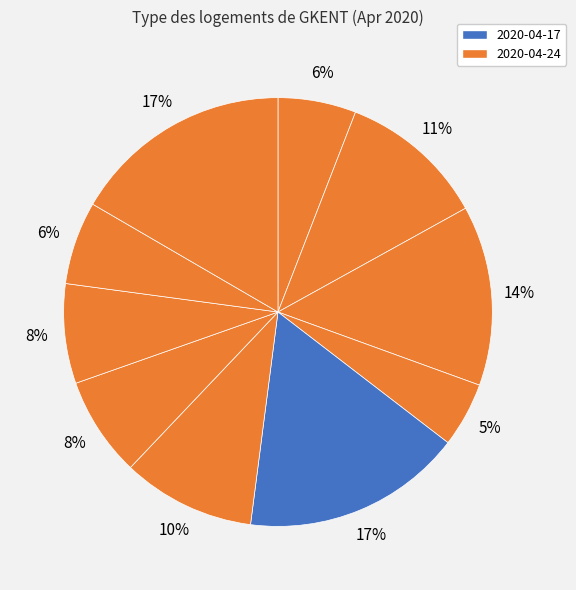

Which category has the biggest portion of the pie?

2020-04-17